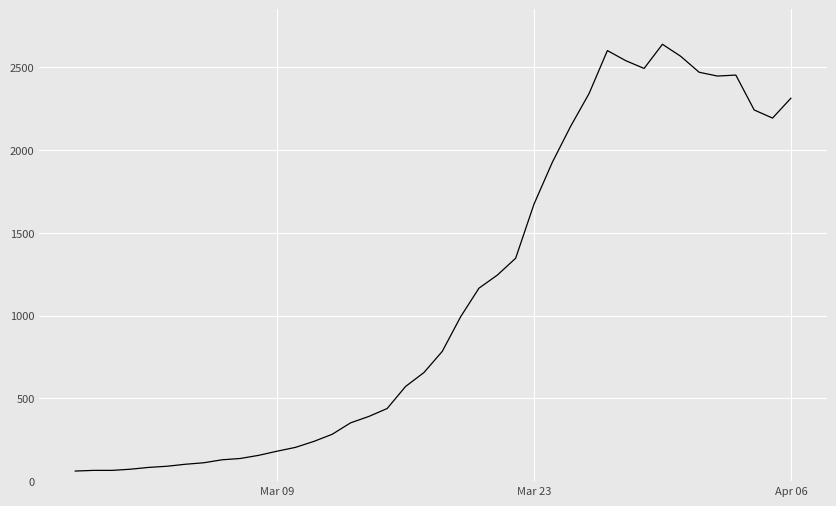

What is the smallest value displayed?

61